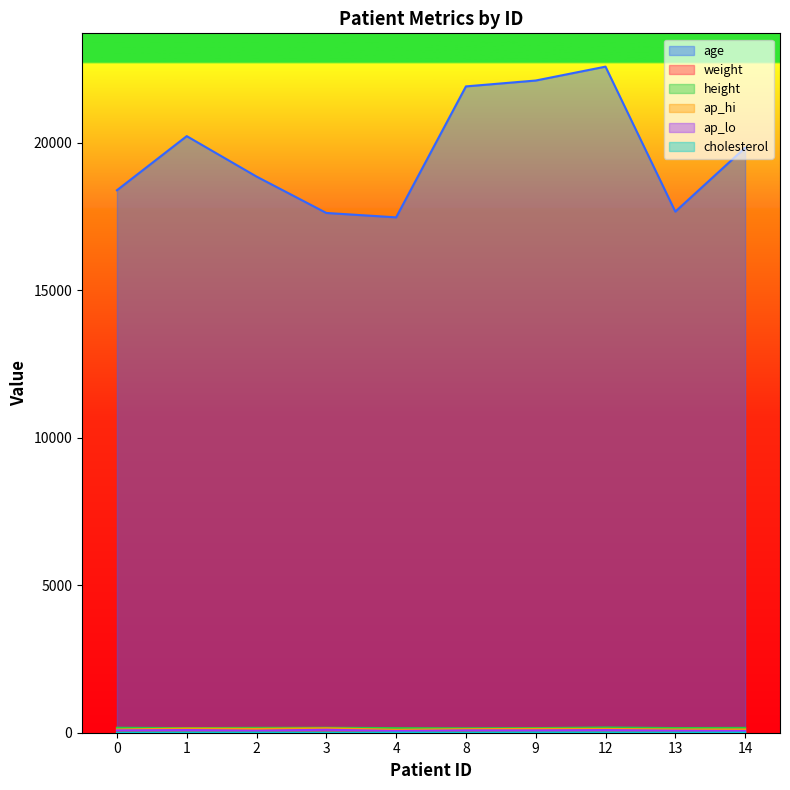

True or false: cholesterol and age intersect in this chart.

False